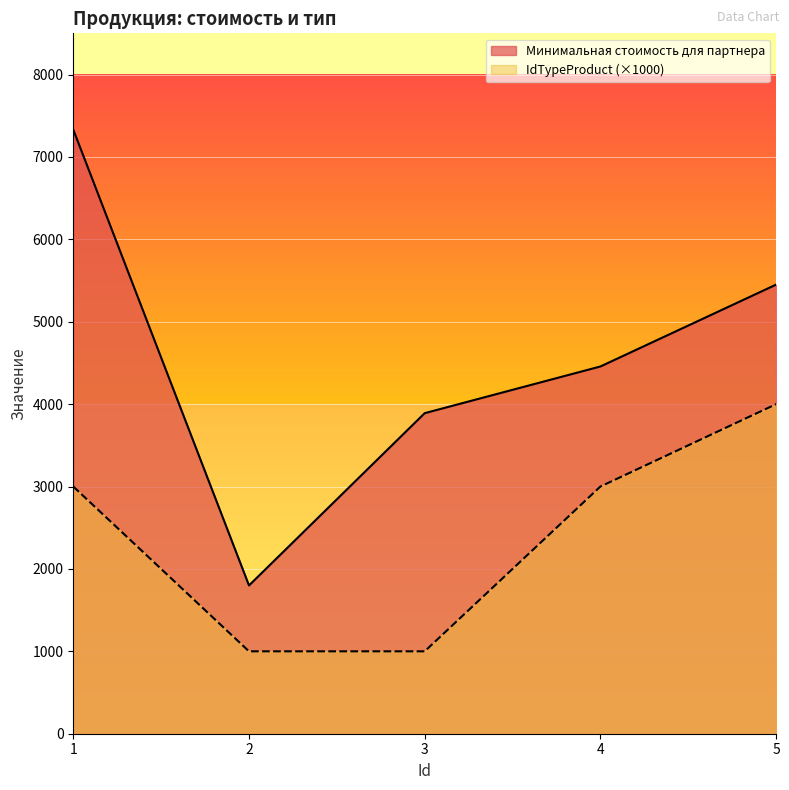

Which series changed the most between 2 and 5?

Минимальная стоимость для партнера